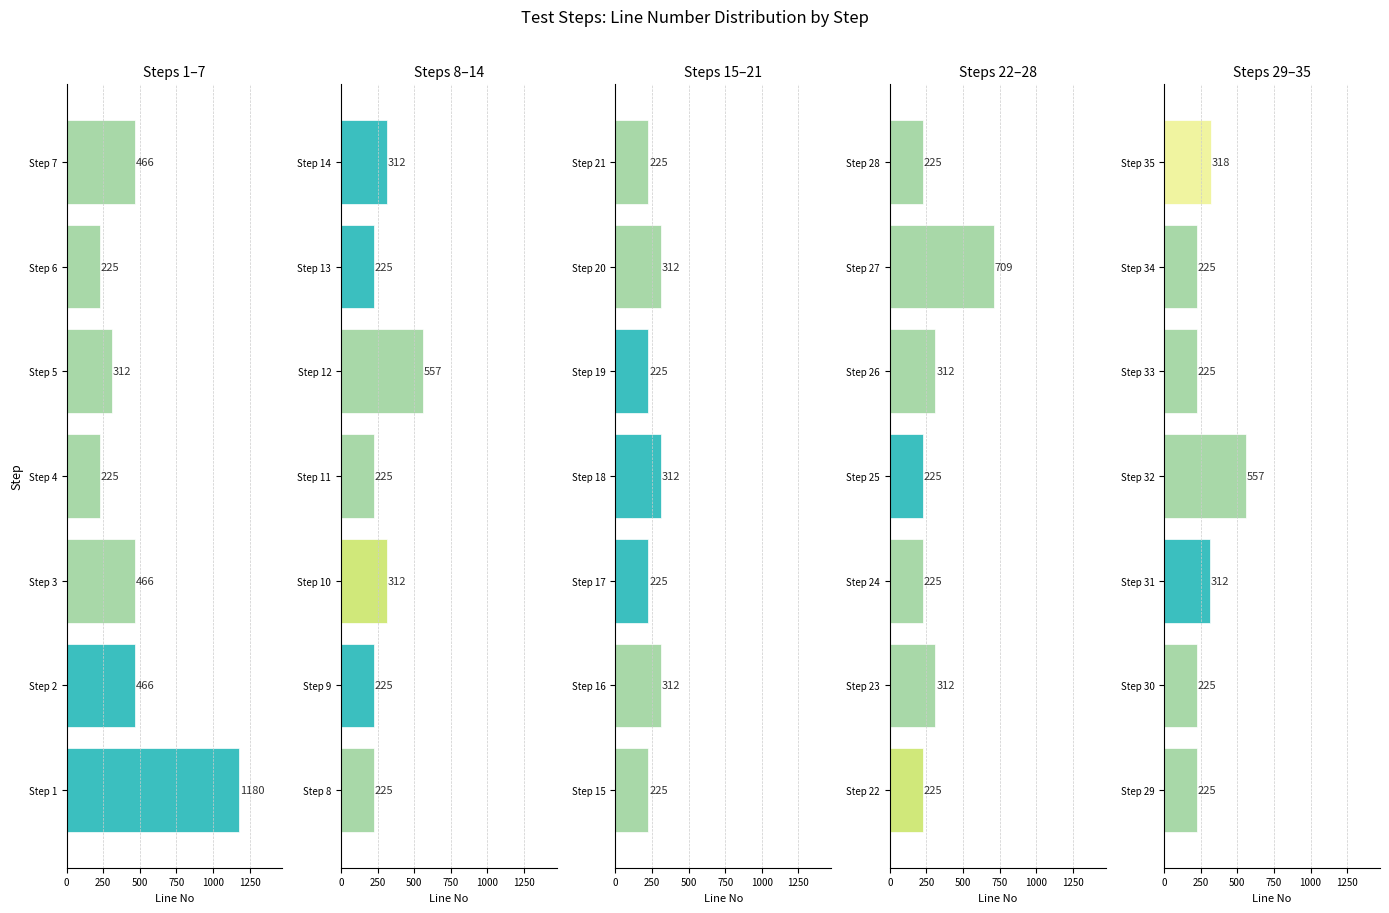

Which series changed the most between 250 and 1250?

Steps 22–28